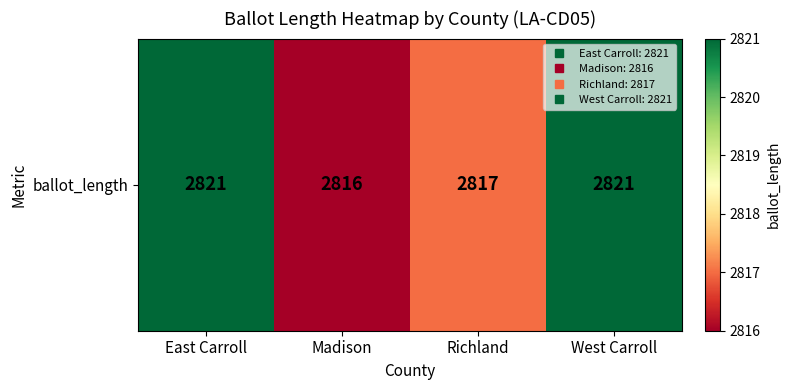

Approximately how many times larger is the value at West Carroll compared to Madison?

1.0